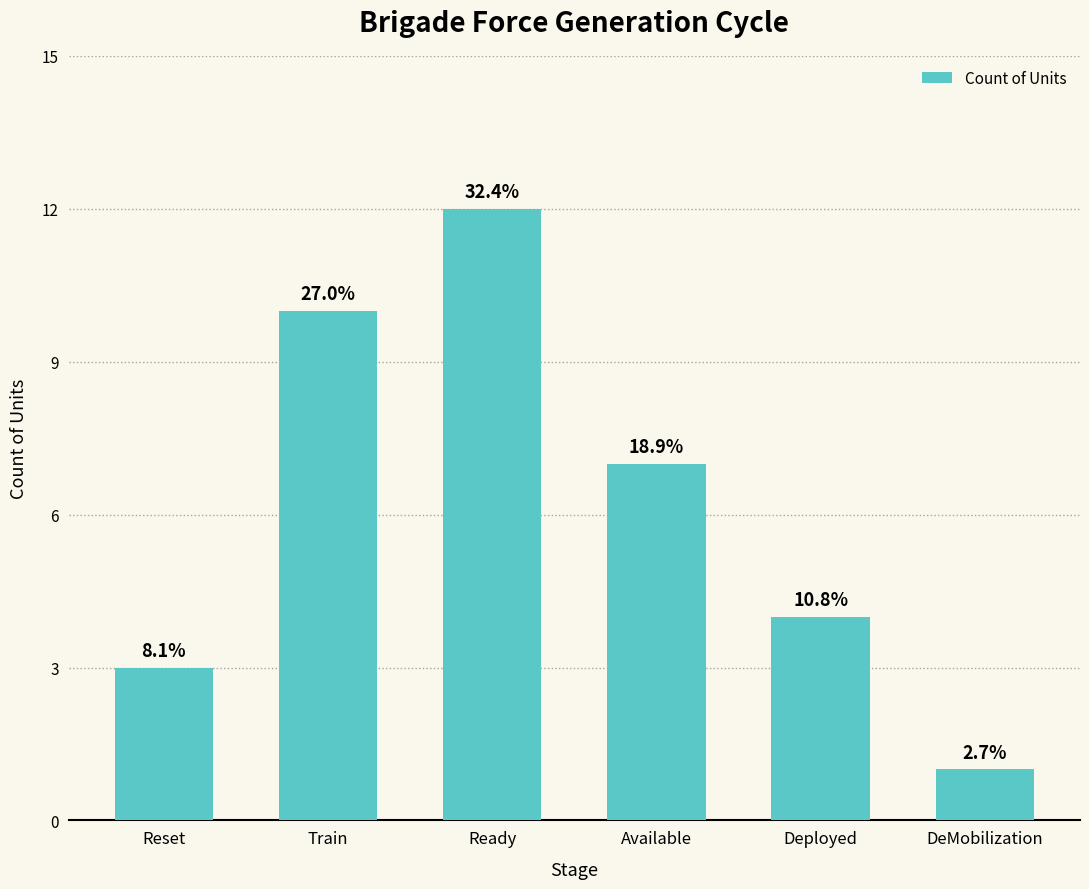

Rank the categories by value from lowest to highest.

DeMobilization, Reset, Deployed, Available, Train, Ready